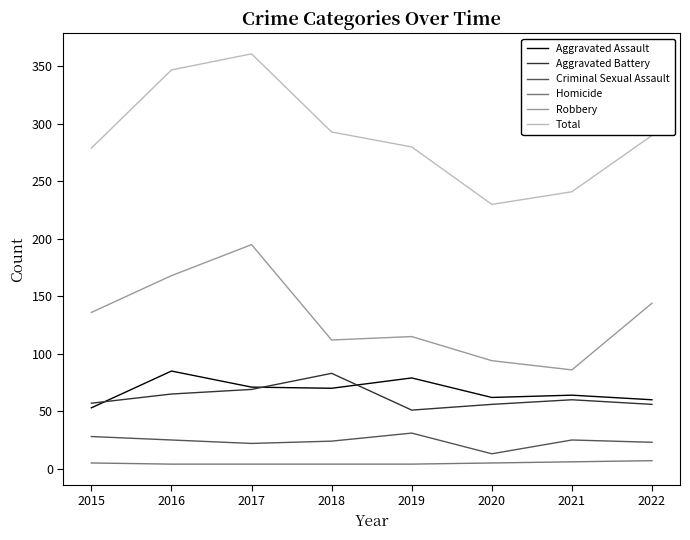

Is the value of Criminal Sexual Assault at 2020 greater than the value of Robbery at 2022?

No